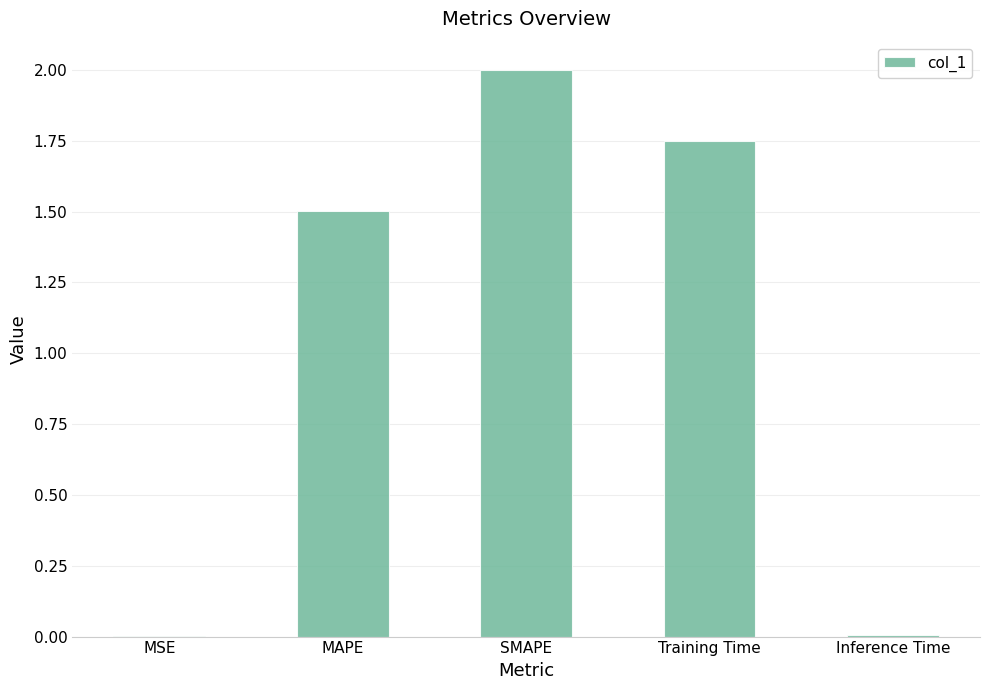

How many data points are above 1?

3